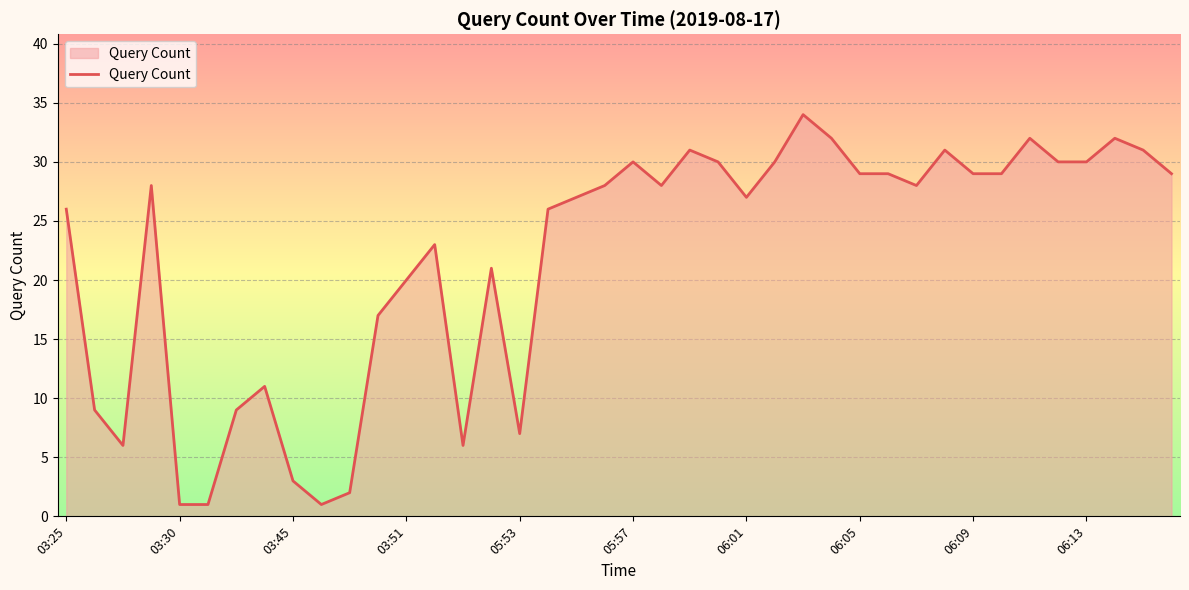

What is the greatest value displayed?

34